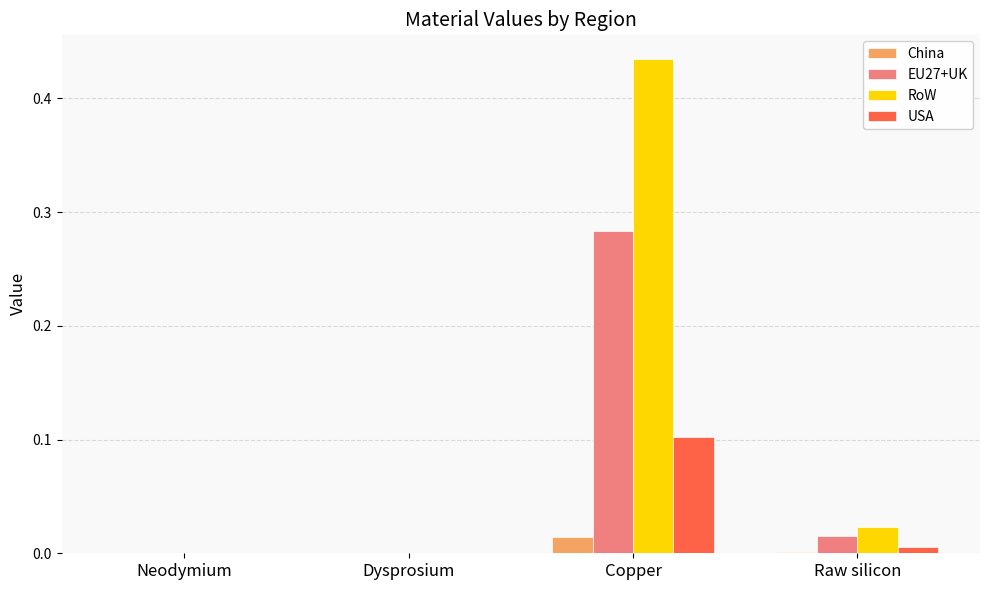

Which category has the highest value in the USA series?

Copper